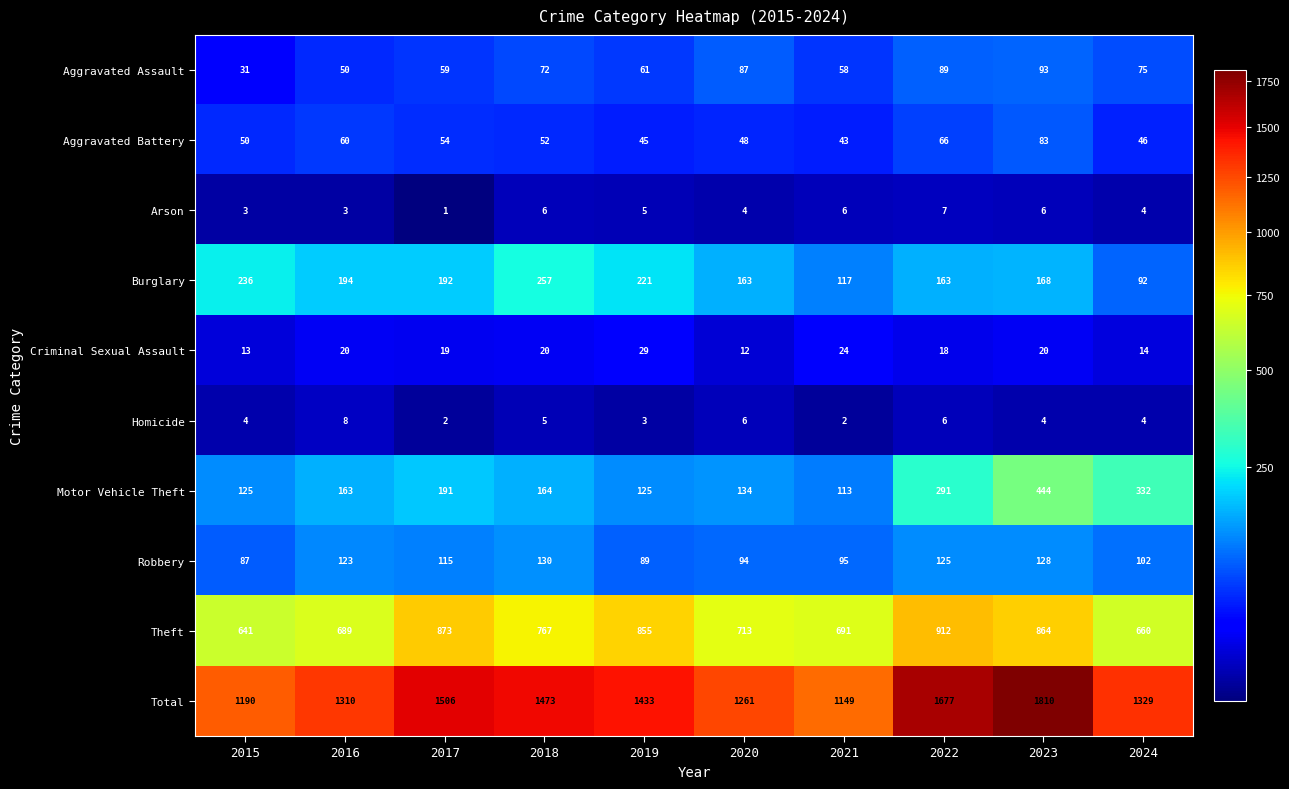

At which category is the sum across all series the highest?

2023